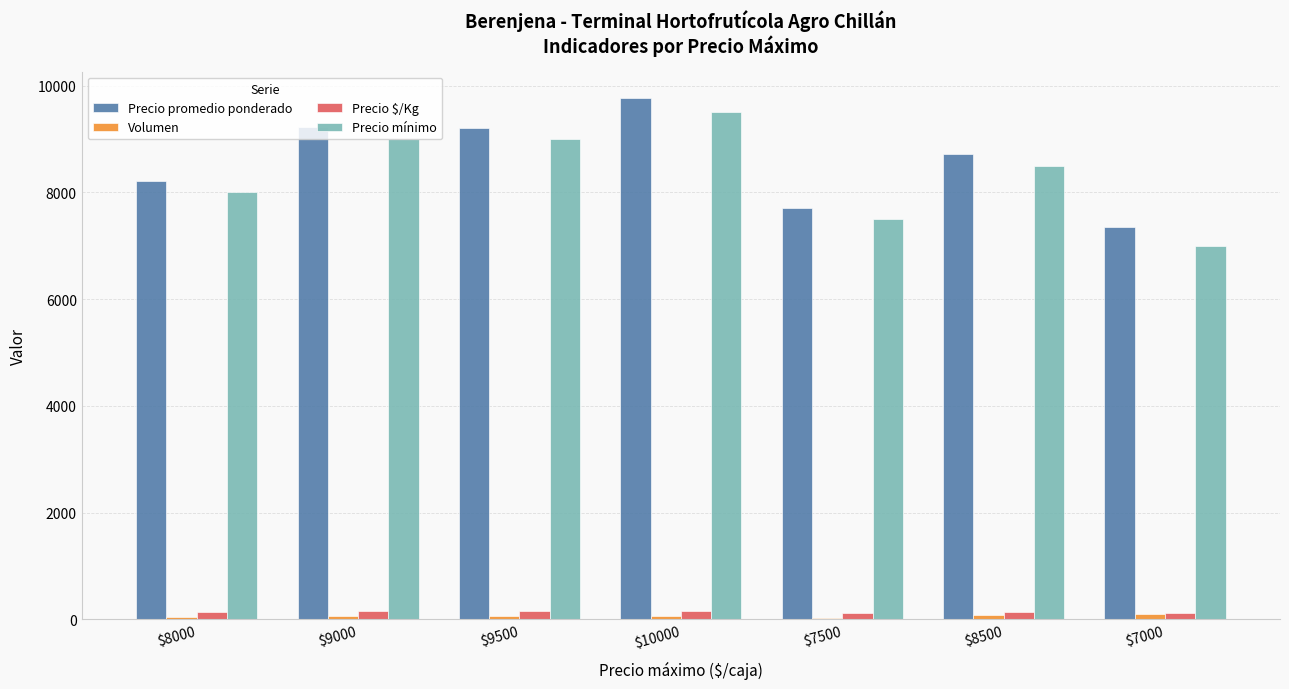

What position from the left is $9500?

3